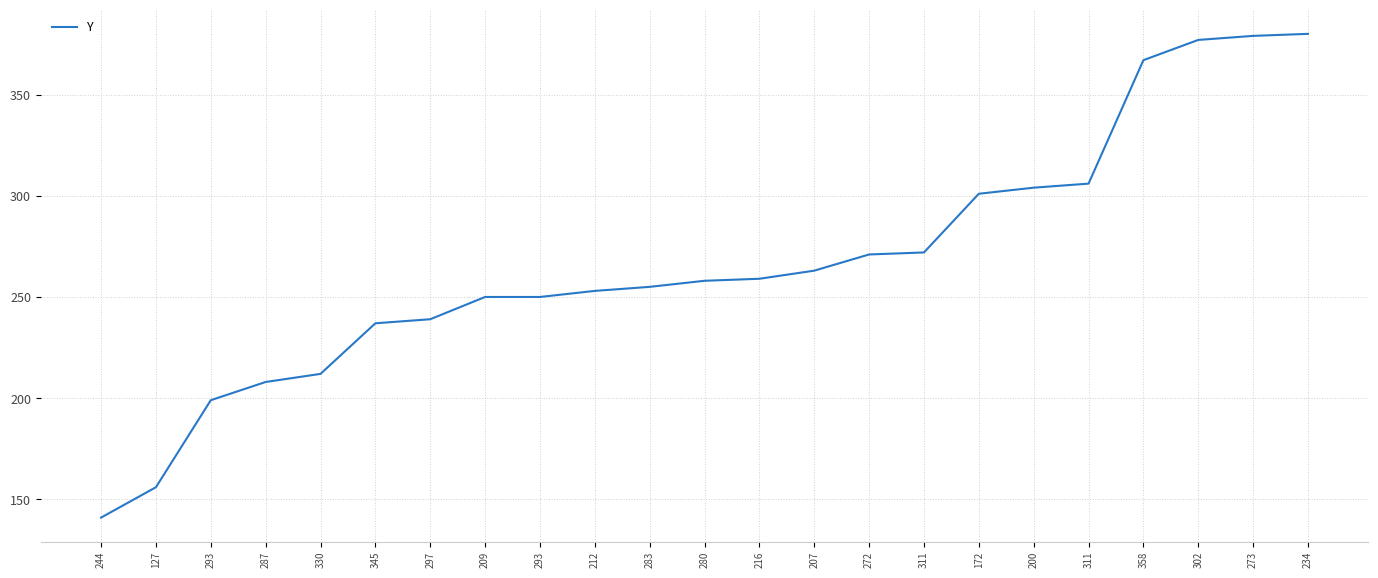

List the labels in order of value, smallest first.

244, 127, 293, 287, 330, 345, 297, 209, 293, 212, 283, 280, 216, 207, 272, 311, 172, 200, 311, 358, 302, 273, 234